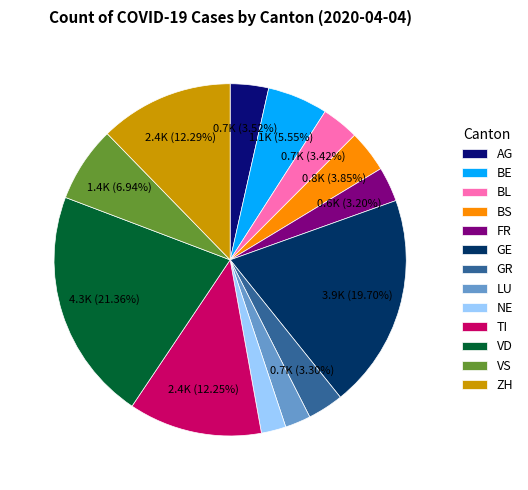

Count the number of slices in the pie.

13